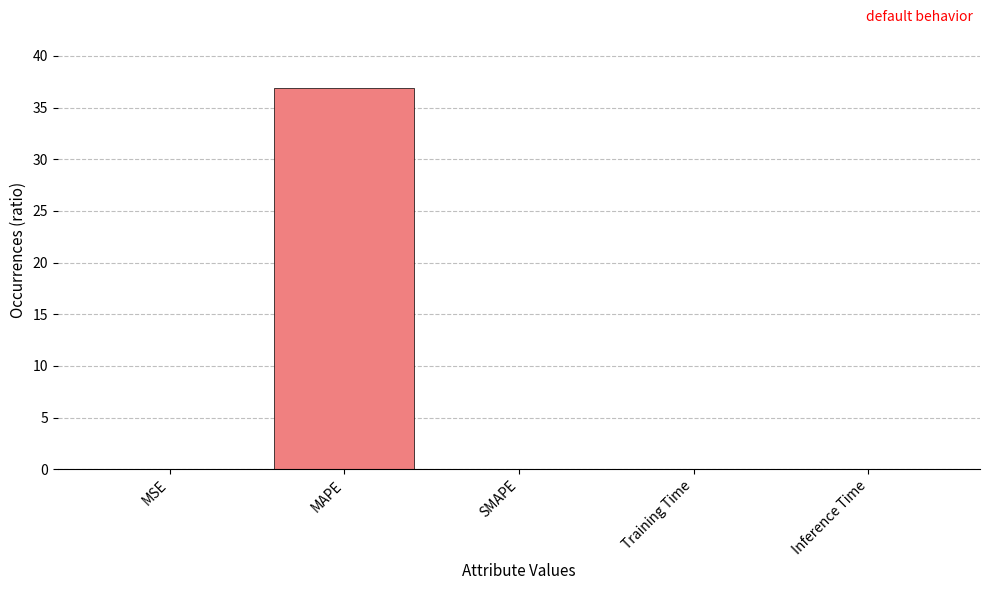

Which category has the highest value across all series?

MAPE